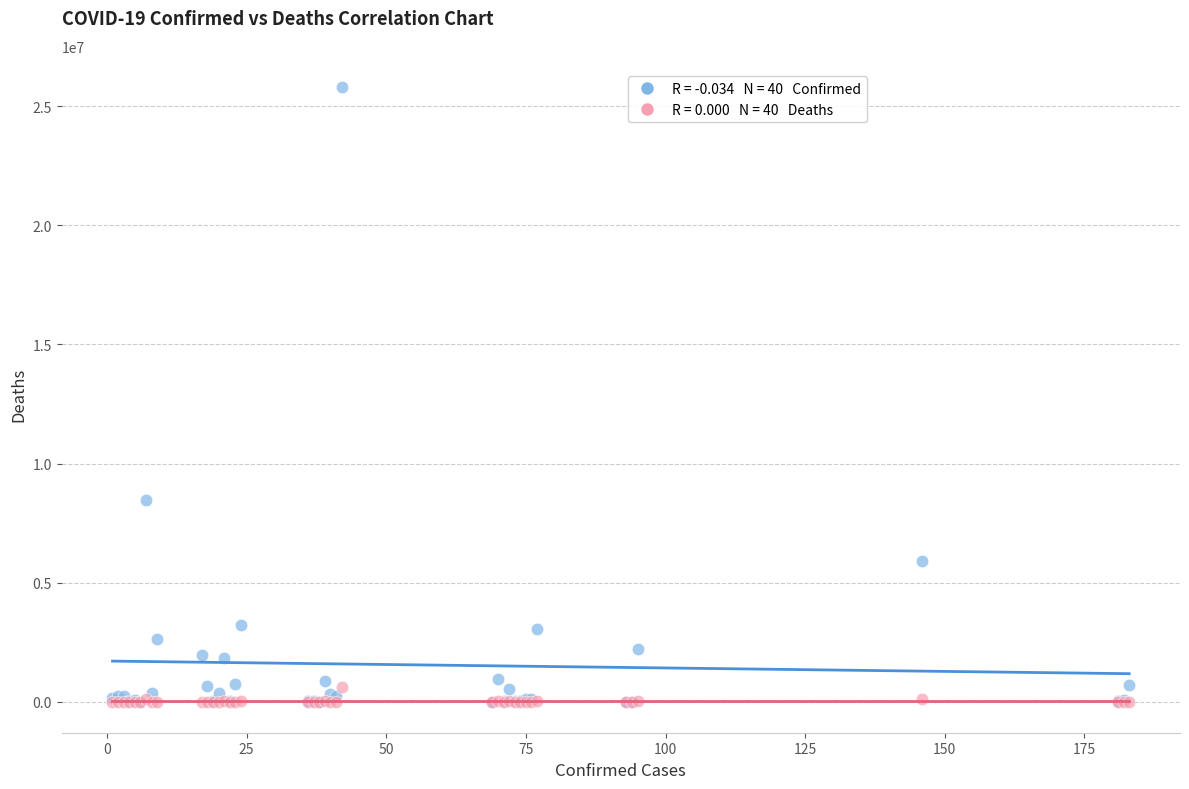

Across all series, what Y value is closest to 12910374?

8472848